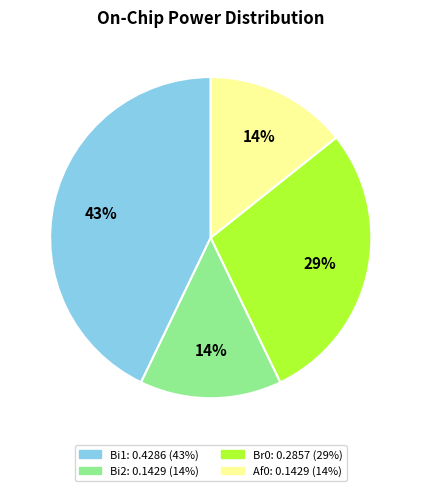

Which category has the biggest portion of the pie?

Bi1